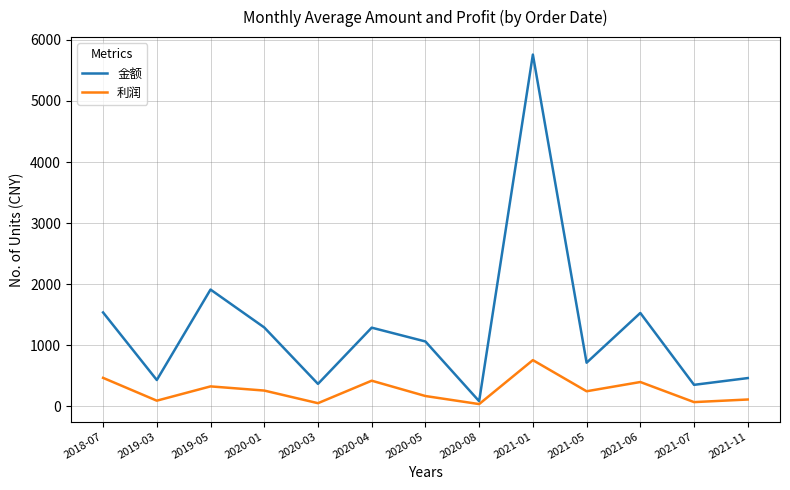

The value of 利润 at 2020-01 is 259.6. True or false?

True